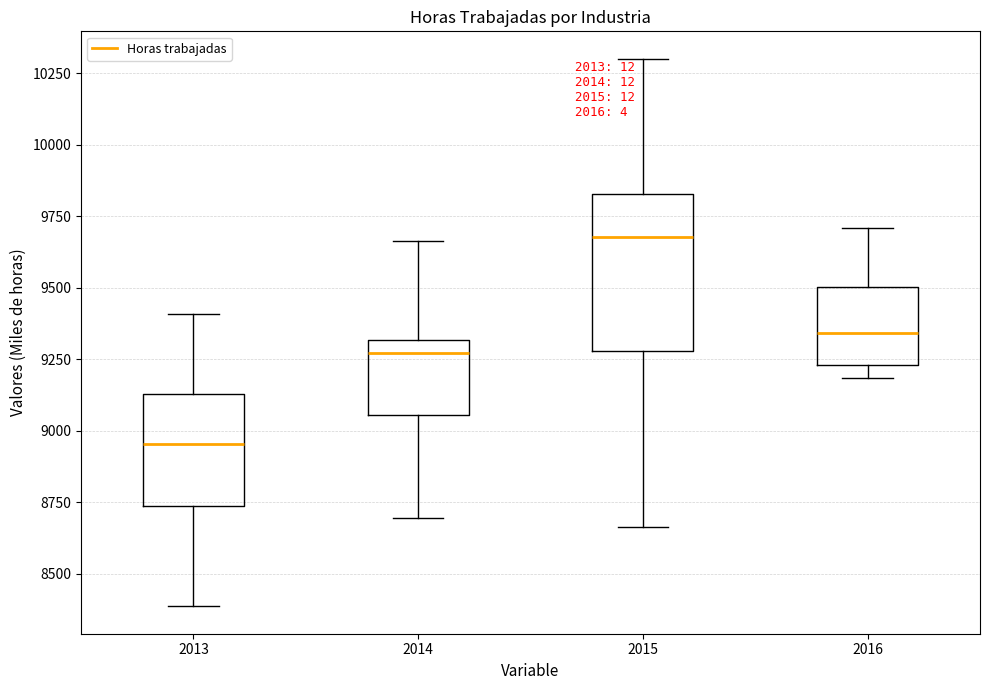

Reading left to right, read every box against the y-axis: the position of its median line, the range the box covers, and the ends of its whiskers. The values are not printed on the chart, so give them approximately, as read against the axis.

2013: median 8950, box 8750 to 9150, whiskers 8400 to 9400
2014: median 9250, box 9050 to 9300, whiskers 8700 to 9650
2015: median 9700, box 9300 to 9850, whiskers 8650 to 10300
2016: median 9350, box 9250 to 9500, whiskers 9200 to 9700